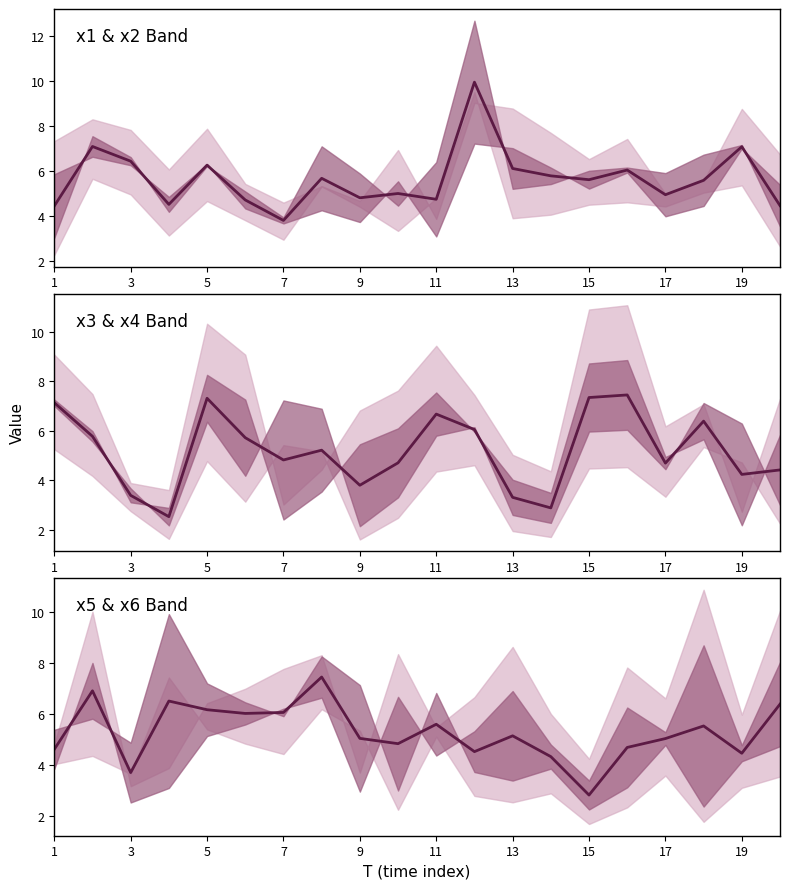

At which category does the chart reach its minimum across all series?

15